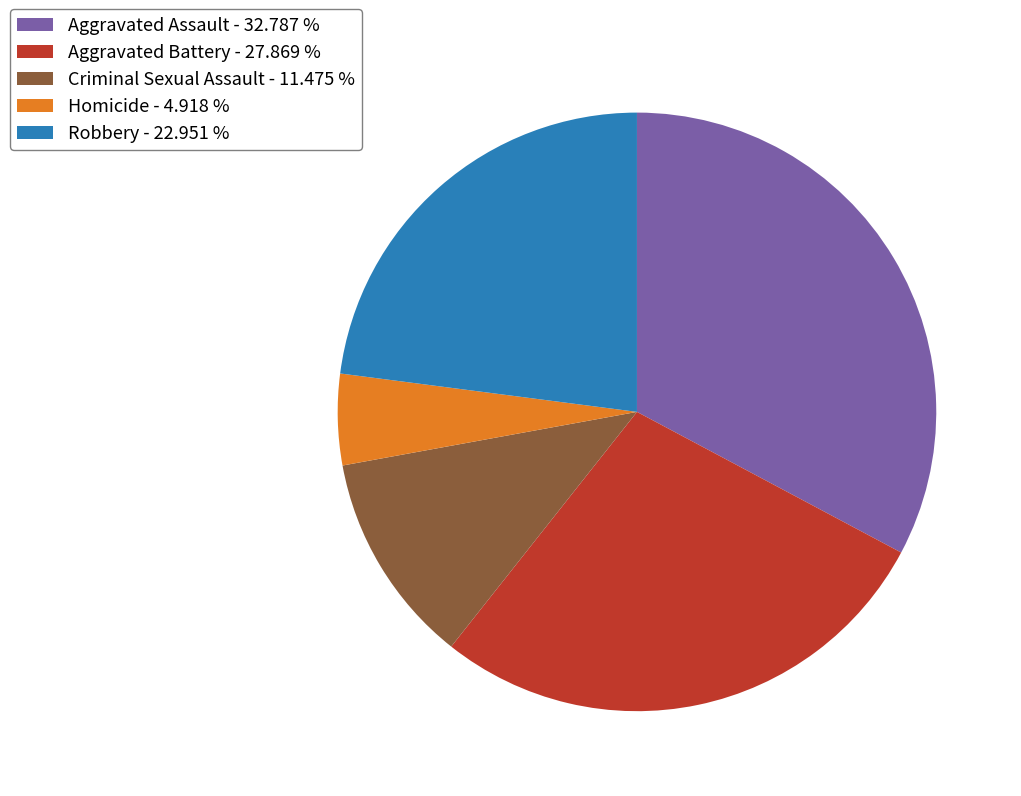

What is the ratio of the value at Aggravated Battery - 27.869 % to the value at Robbery - 22.951 %?

1.2